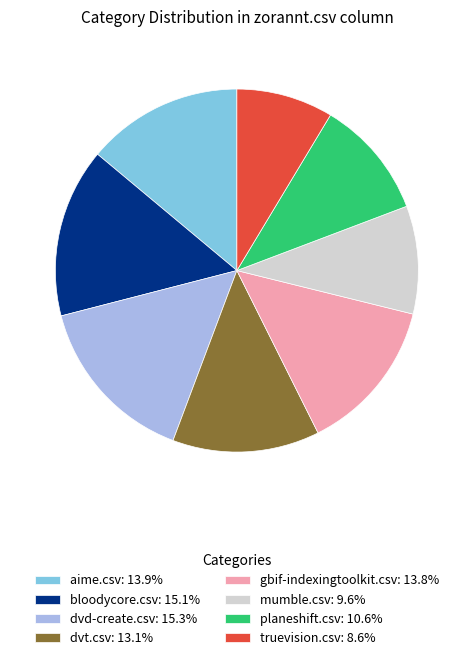

Approximately how many times larger is the value at dvt.csv: 13.1% compared to mumble.csv: 9.6%?

1.4